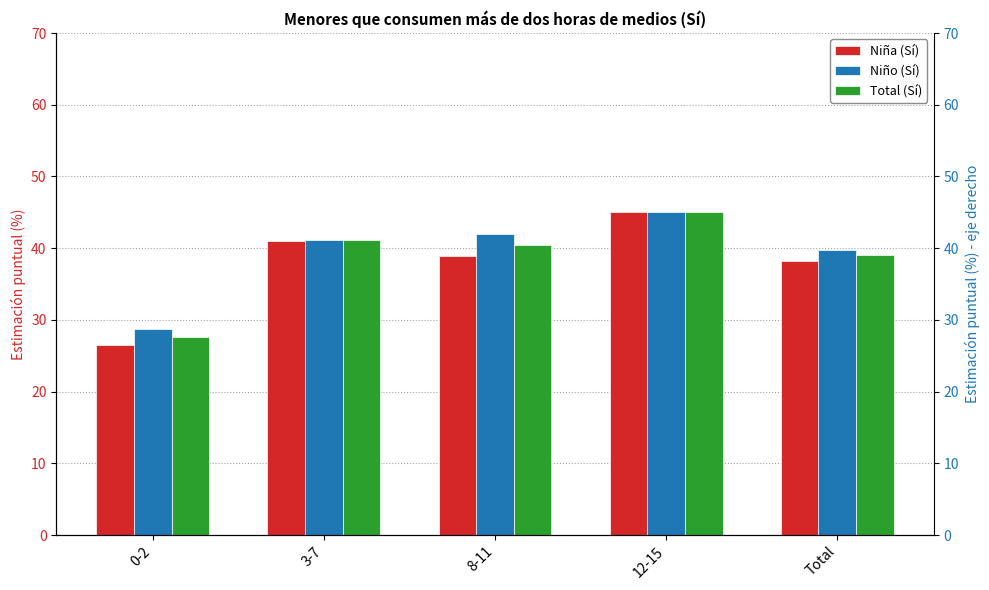

What position from the left is 12-15?

4